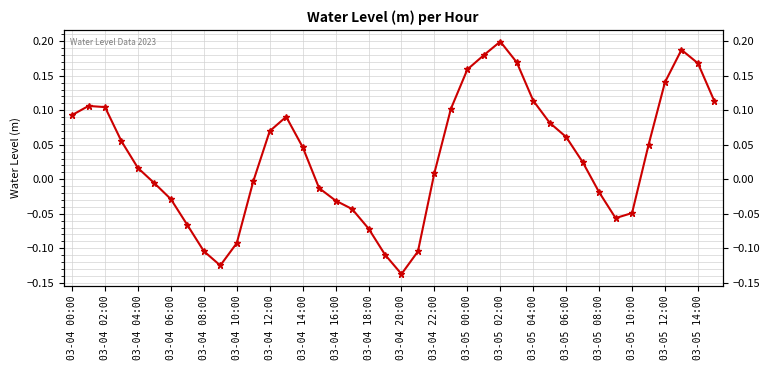

Count the number of data series in this chart.

1